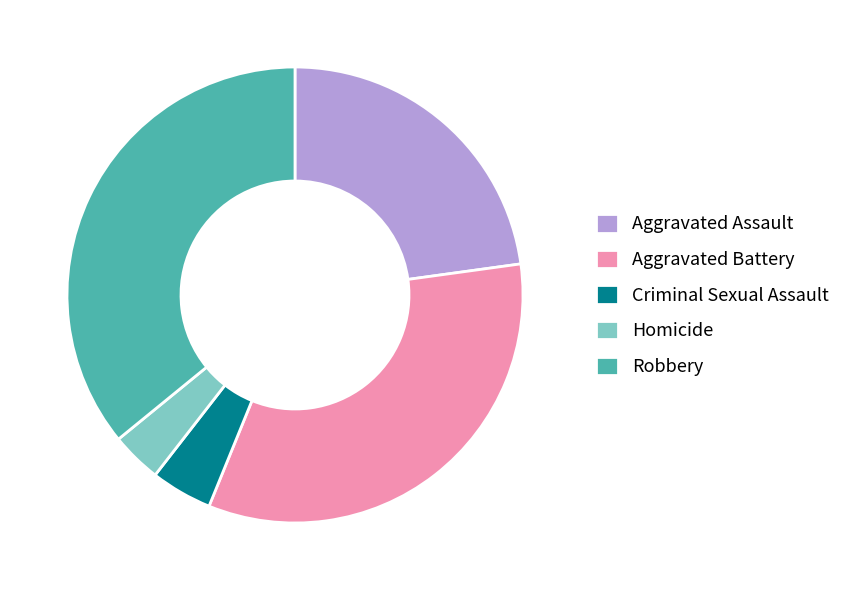

What is the largest slice in the pie chart?

Robbery